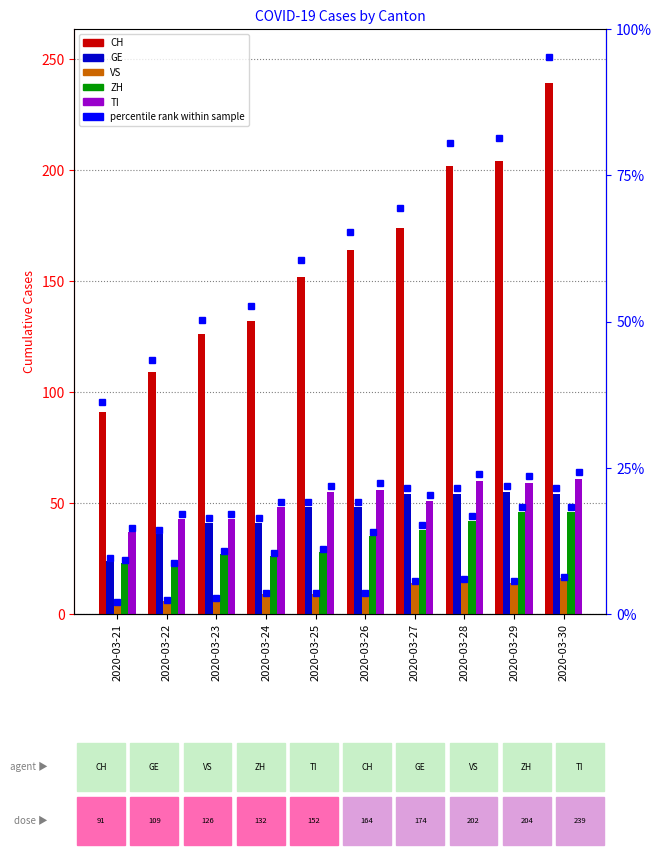

Count the number of data series in this chart.

5